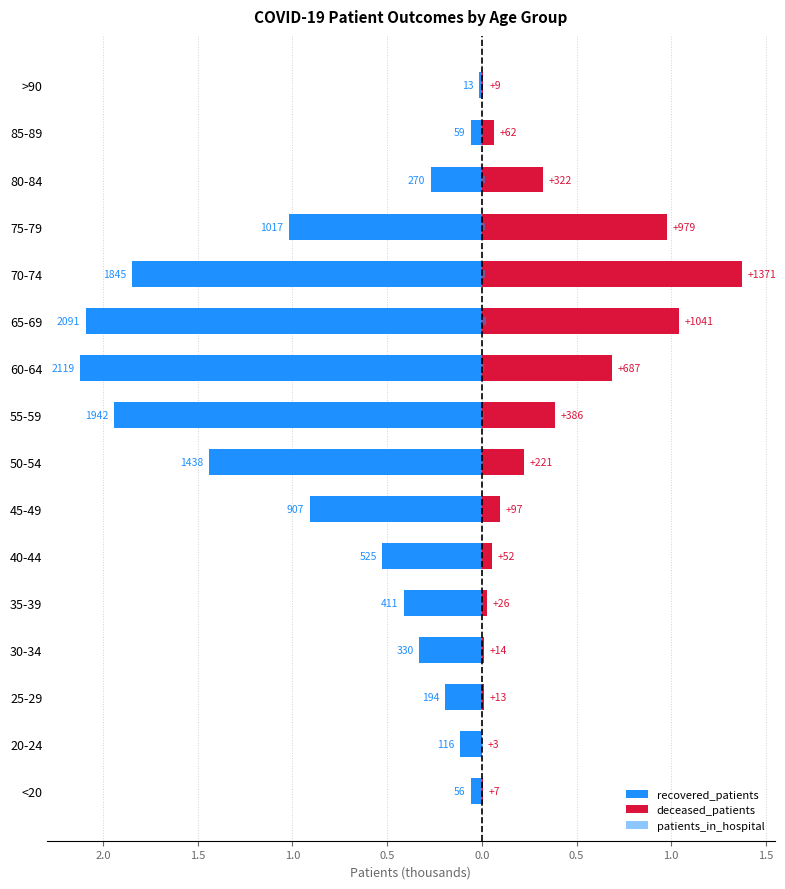

Reading right to left, list all the values displayed in this chart.

recovered_patients: -0.0	-0.1	-0.3	-1.0	-1.8	-2.1	-2.1	-1.9	-1.4	-0.9	-0.5	-0.4	-0.3	-0.2	-0.1	-0.1
deceased_patients: 0.0	0.1	0.3	1.0	1.4	1.0	0.7	0.4	0.2	0.1	0.1	0.0	0.0	0.0	0.0	0.0
patients_in_hospital: 0.0	0.0	0.0	0.0	0.0	0.0	0.0	0.0	0.0	0.0	0.0	0.0	0.0	0.0	0.0	0.0